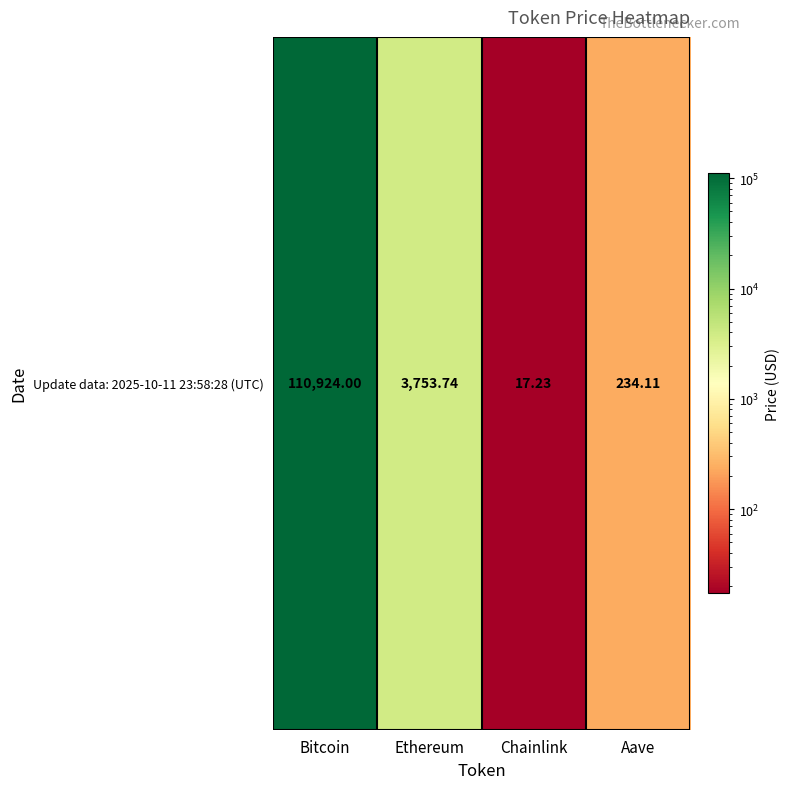

What is the difference between the maximum and minimum values?

110906.8